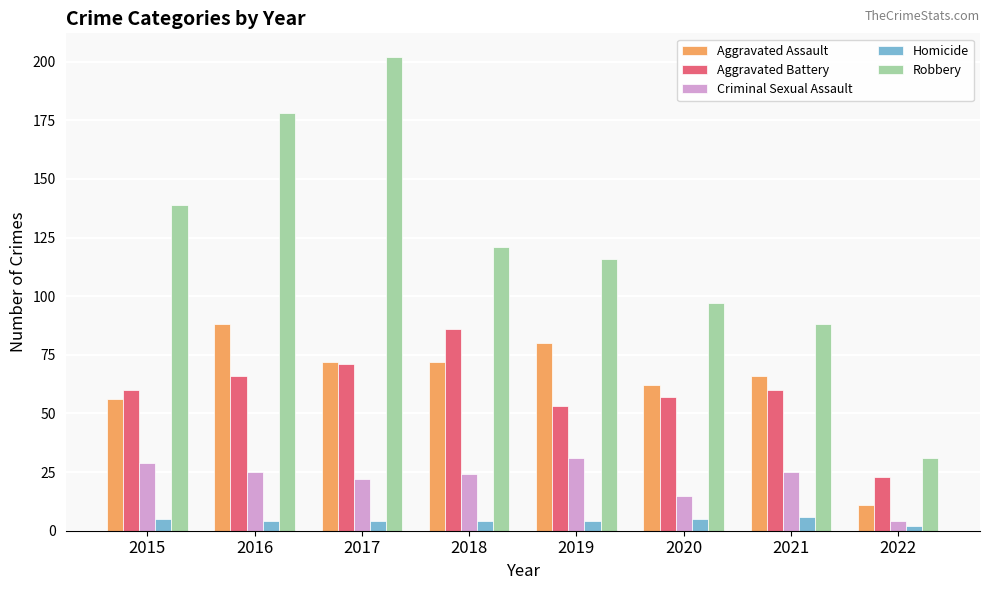

What is the difference between the maximum and minimum values in the Aggravated Assault series?

77